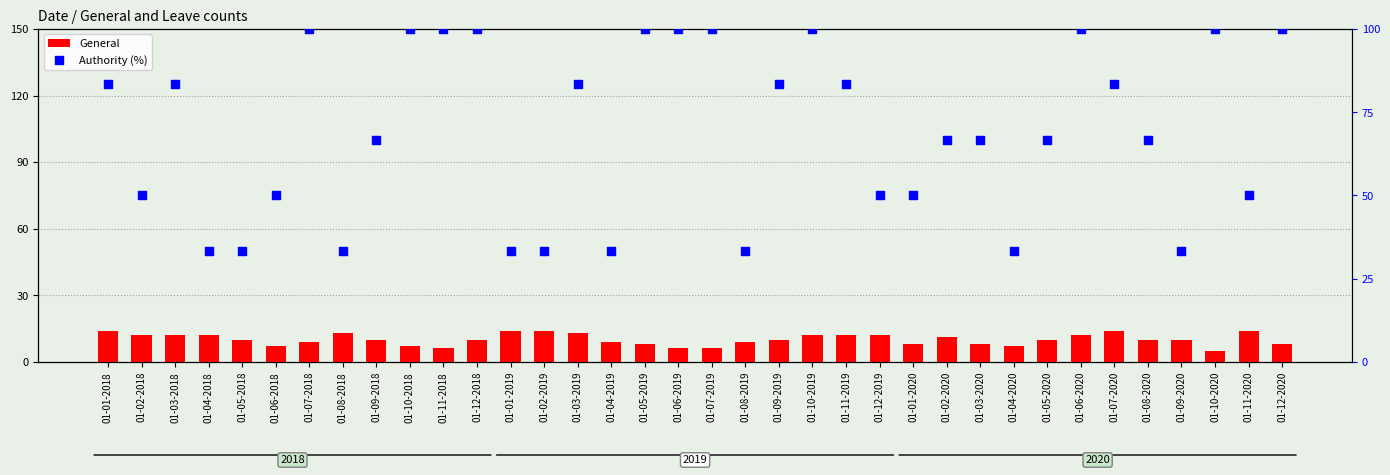

What is the total value across all series at 01-04-2019?

42.3